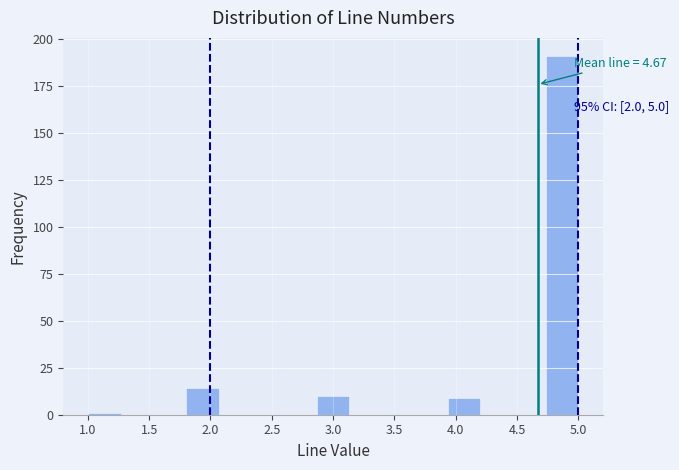

Which range on the x-axis has the tallest bar?

4.75 to 5.00